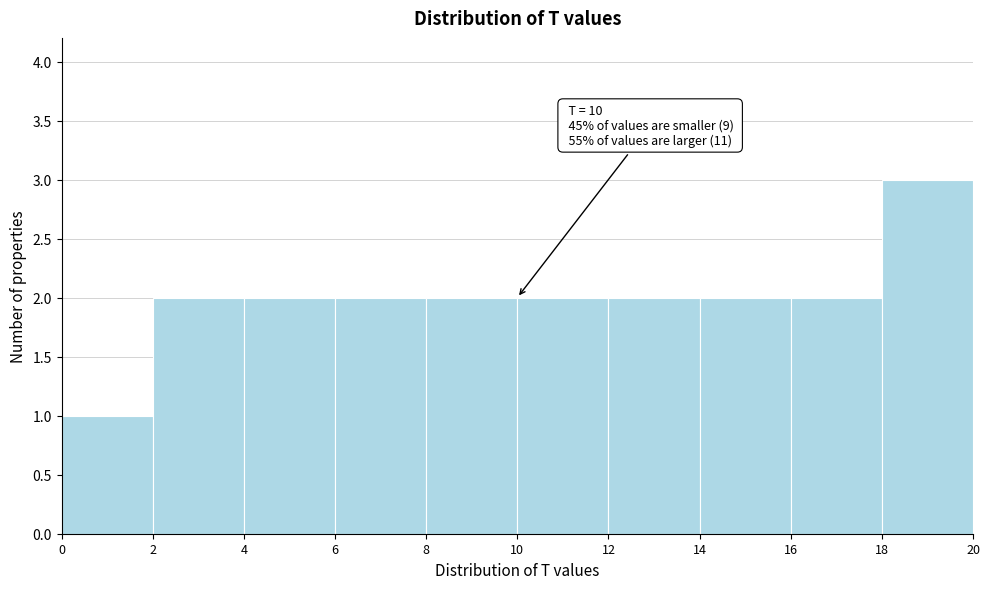

Which range on the x-axis has the tallest bar?

18 to 20